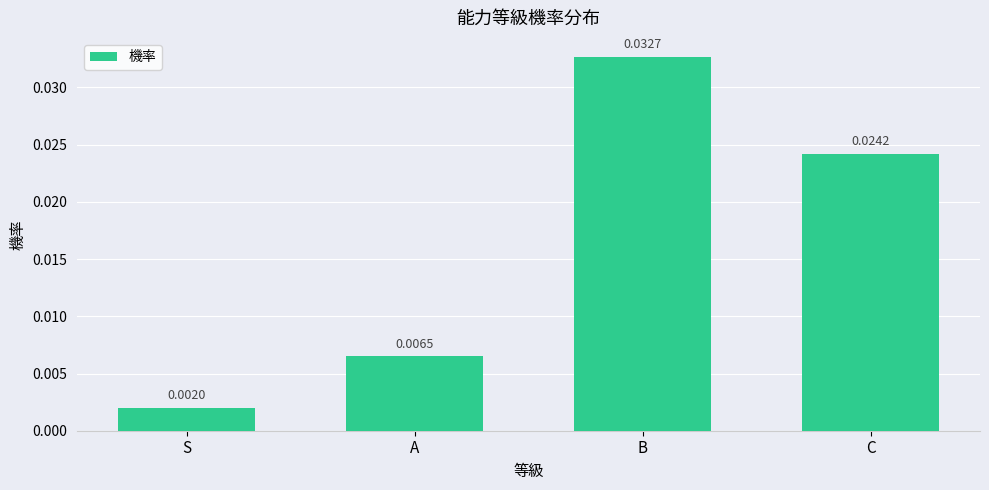

List the labels in order of value, smallest first.

S, A, C, B